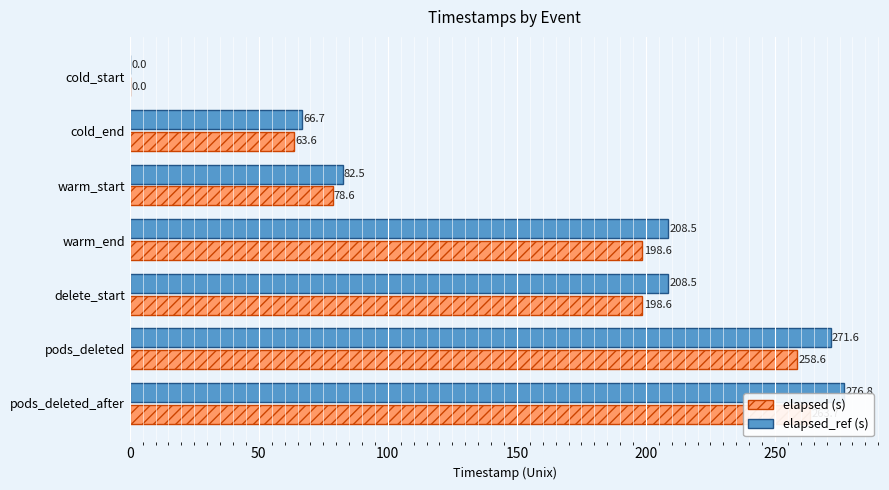

What is the total value across all series at warm_start?

161.1